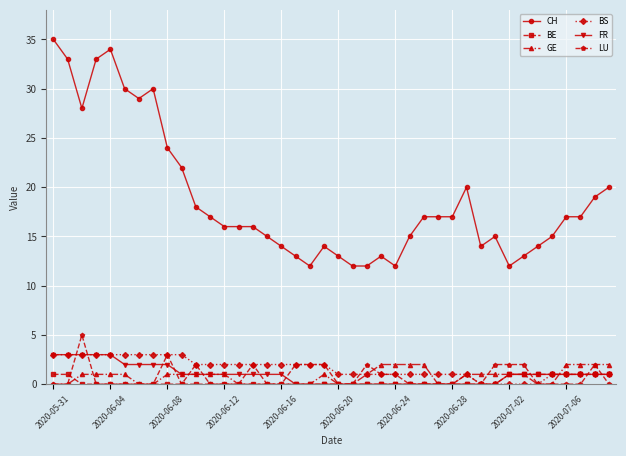

What is the maximum value shown in the chart?

35